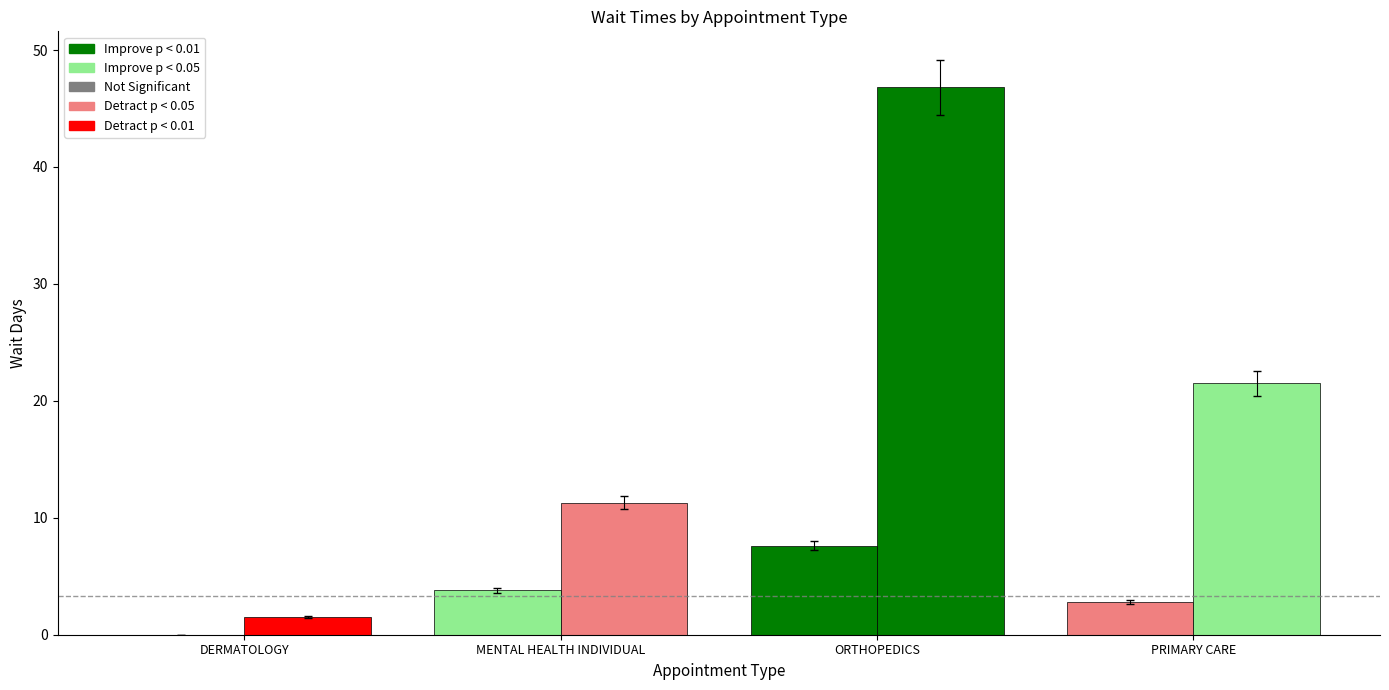

Are the bars horizontal?

No